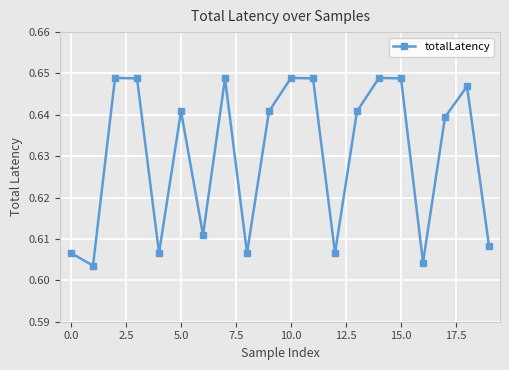

What is the sum of all values?

12.6